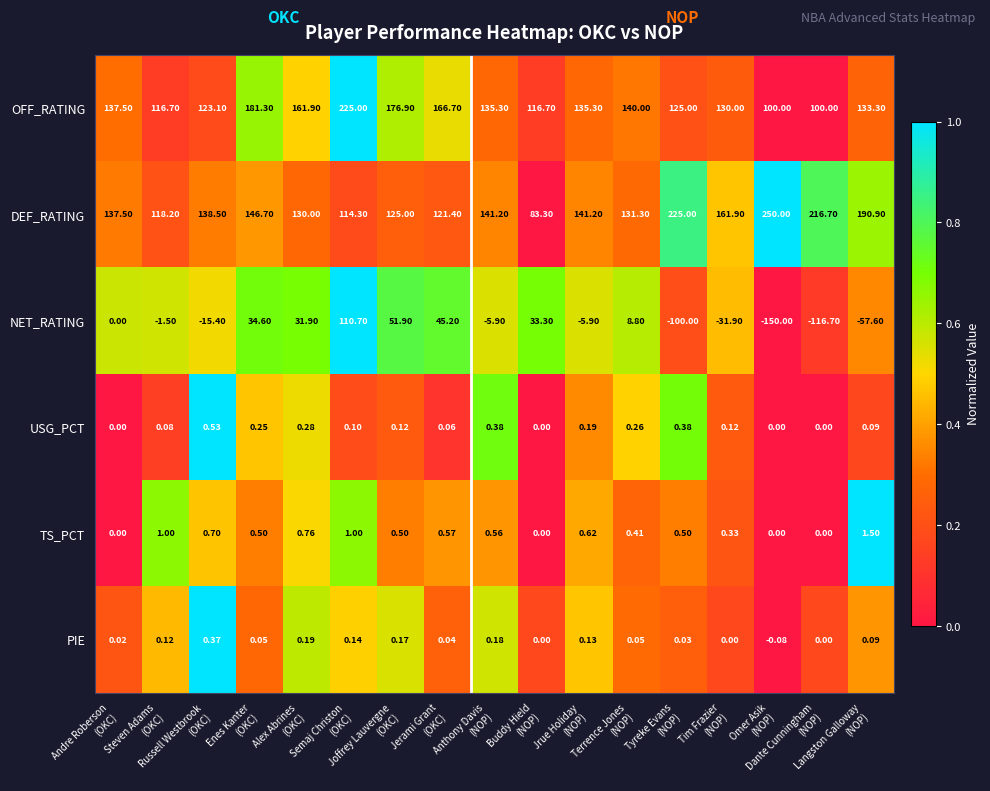

Rank the series by their maximum value, from highest to lowest.

DEF_RATING, OFF_RATING, NET_RATING, TS_PCT, USG_PCT, PIE